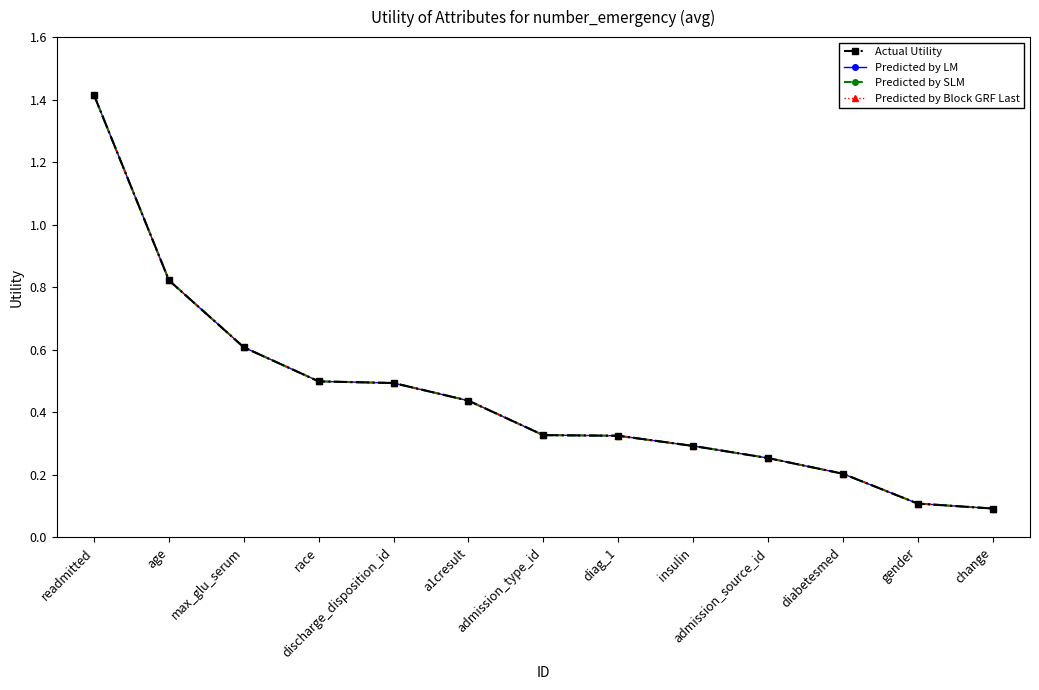

Which series has the widest spread of values?

Actual Utility